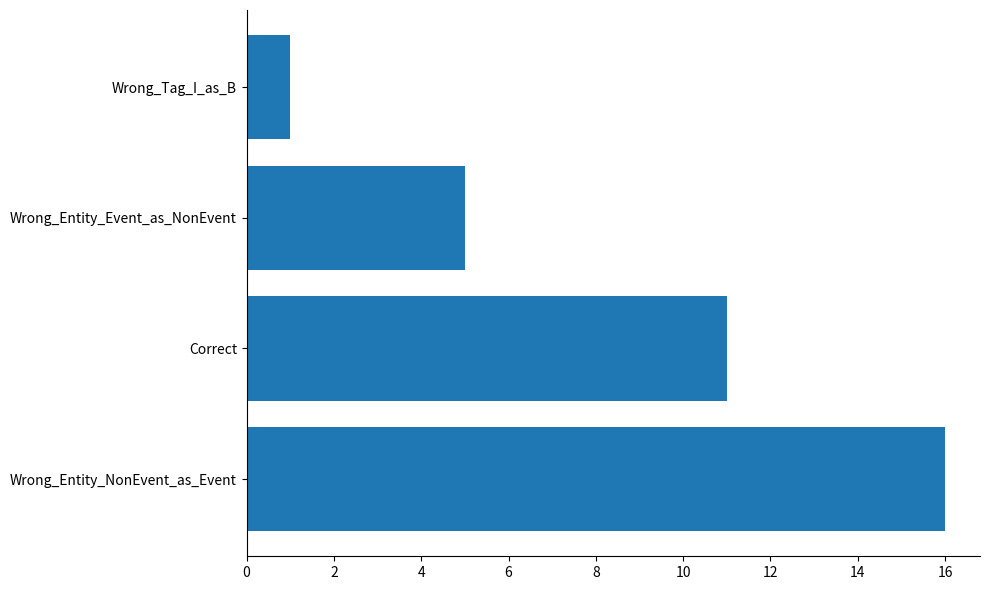

Is it true that the value at Correct is 11?

True